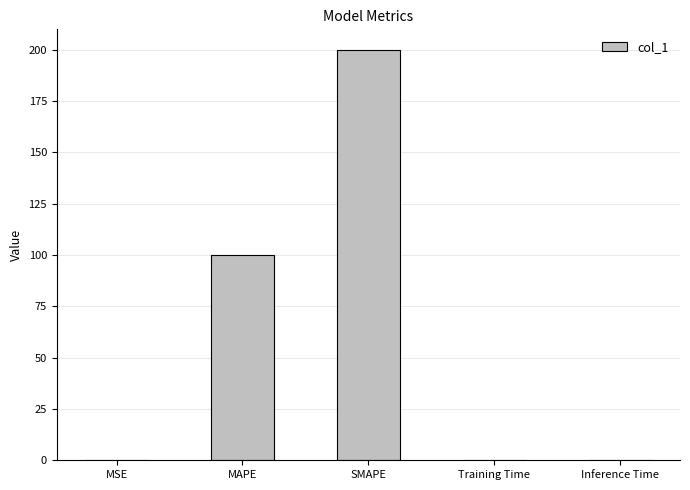

Which category has the highest value across all series?

SMAPE